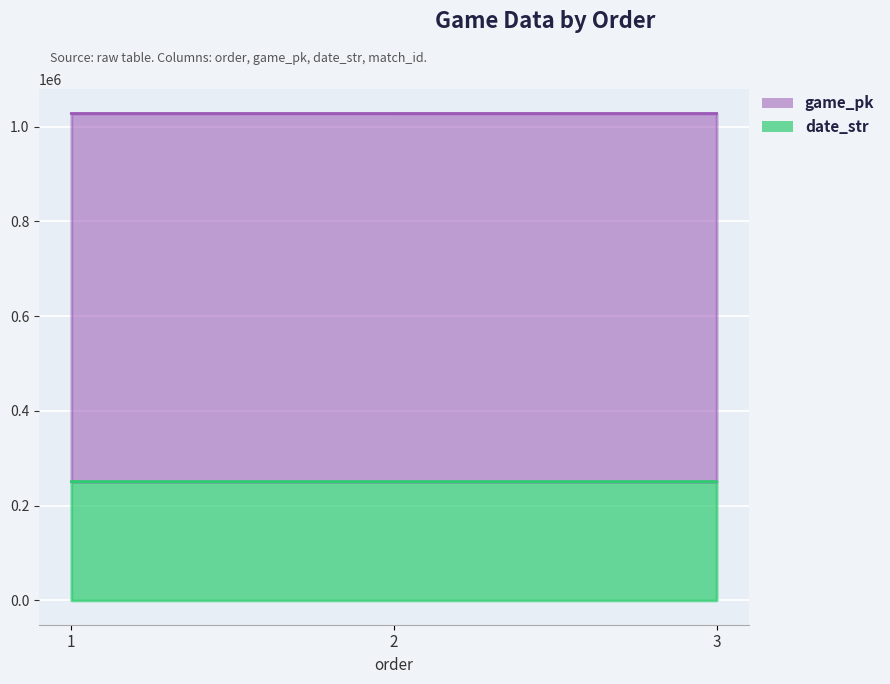

Count the date_str values in the range 250720 to 250722.

3